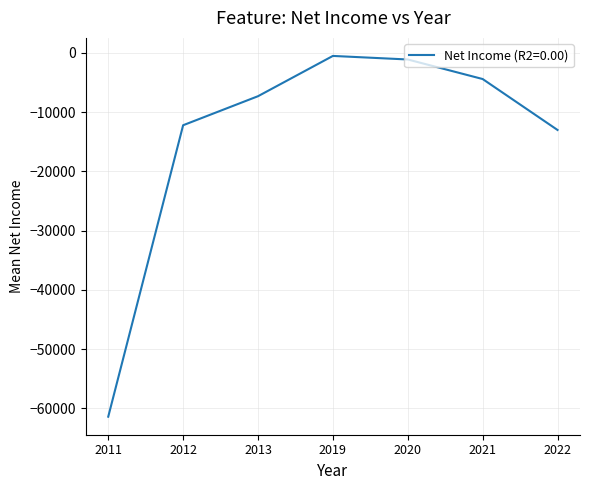

Between 2021 and 2020, which is larger?

2020